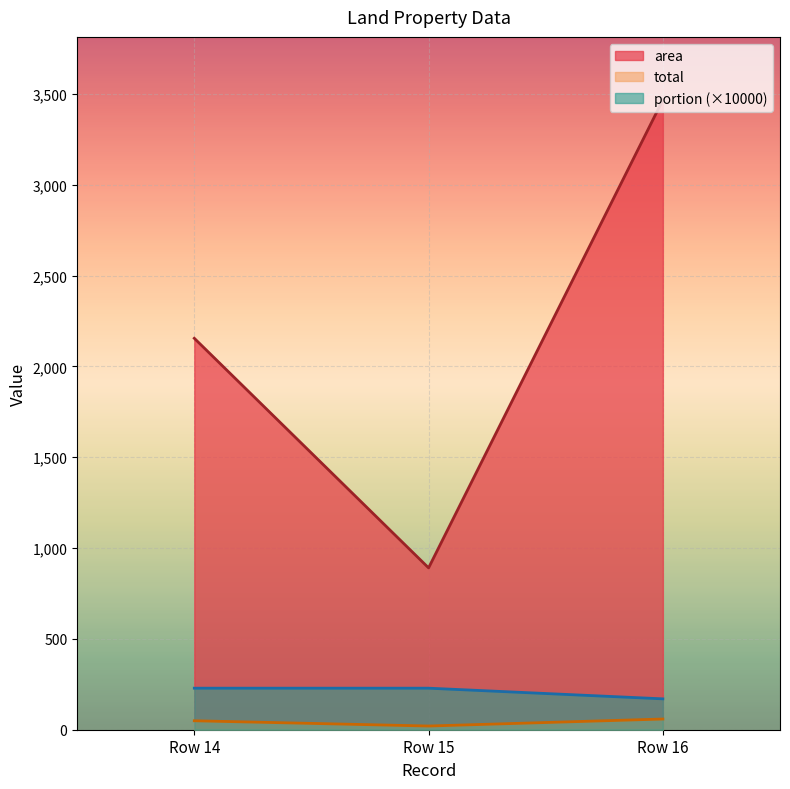

What are all the series names shown in the legend?

area, total, portion (×10000)